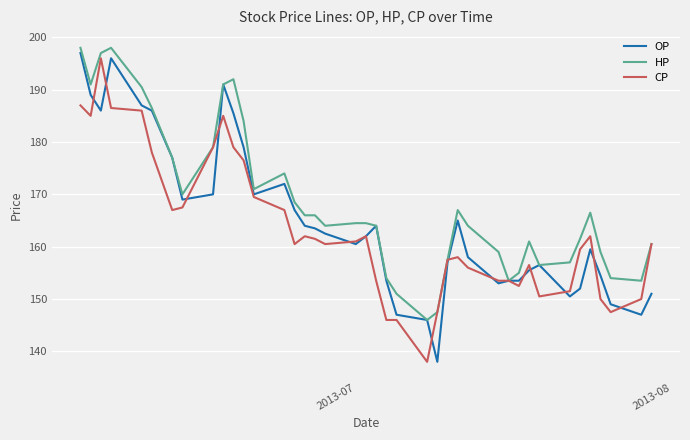

What is the minimum value for HP?

146.0